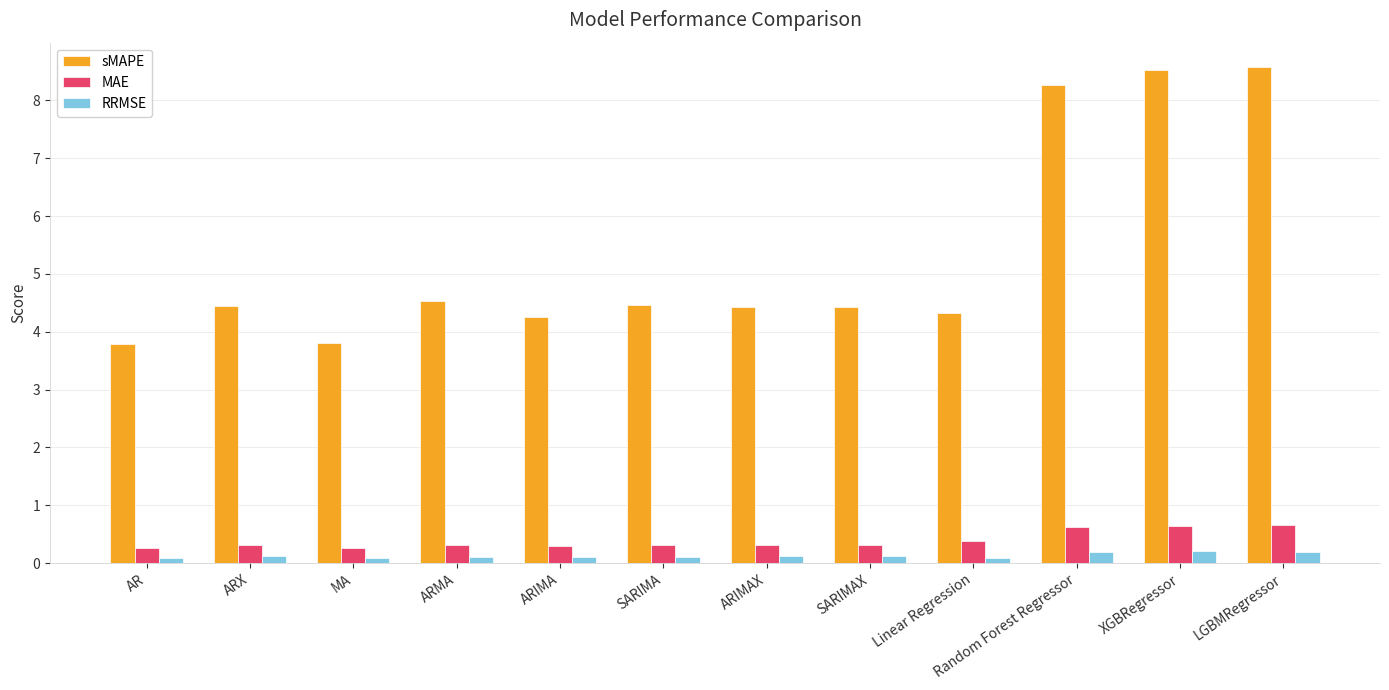

At which label does sMAPE first exceed 4?

ARX